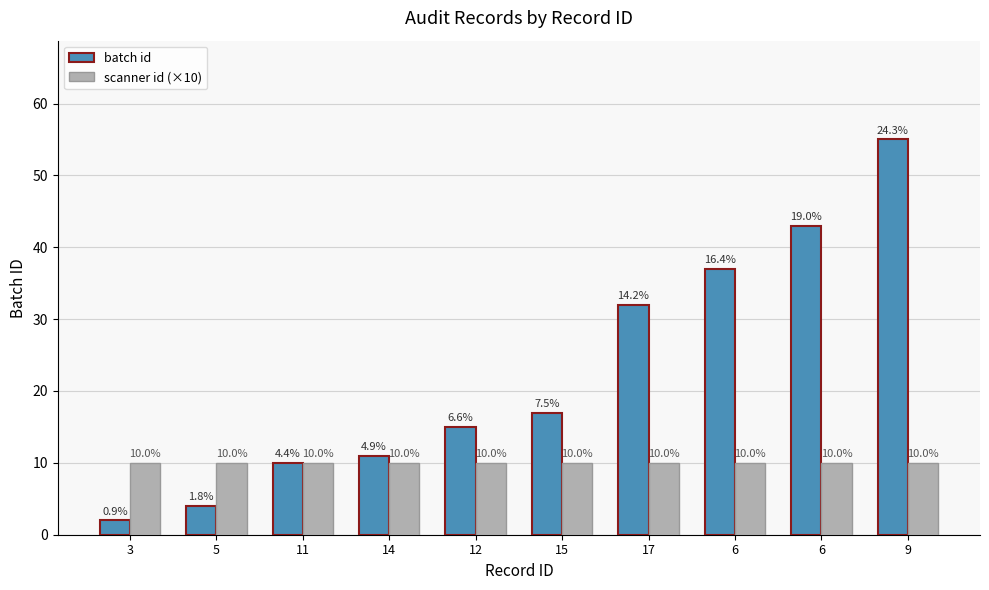

Does the chart contain any negative values?

No